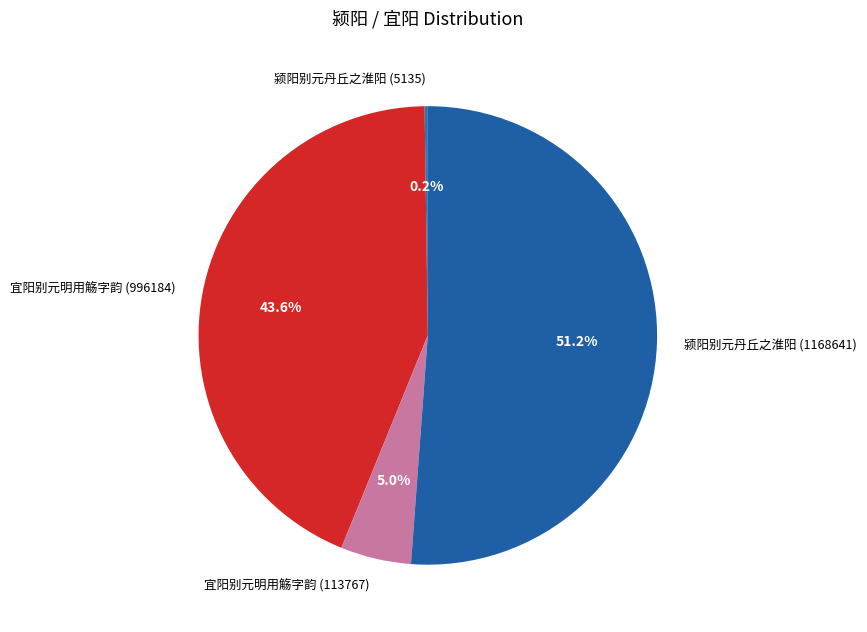

How much of the chart is everything except 宜阳别元明用觞字韵 (113767)?

95.0%